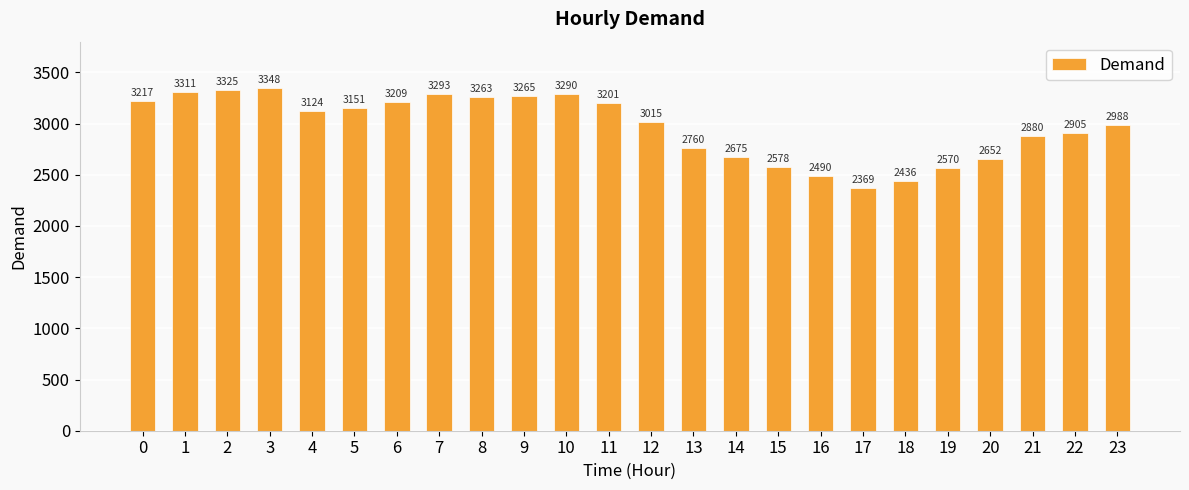

Reading left to right, extract all data points from this chart.

3217	3311	3325	3348	3124	3151	3209	3293	3263	3265	3290	3201	3015	2760	2675	2578	2490	2369	2436	2570	2652	2880	2905	2988